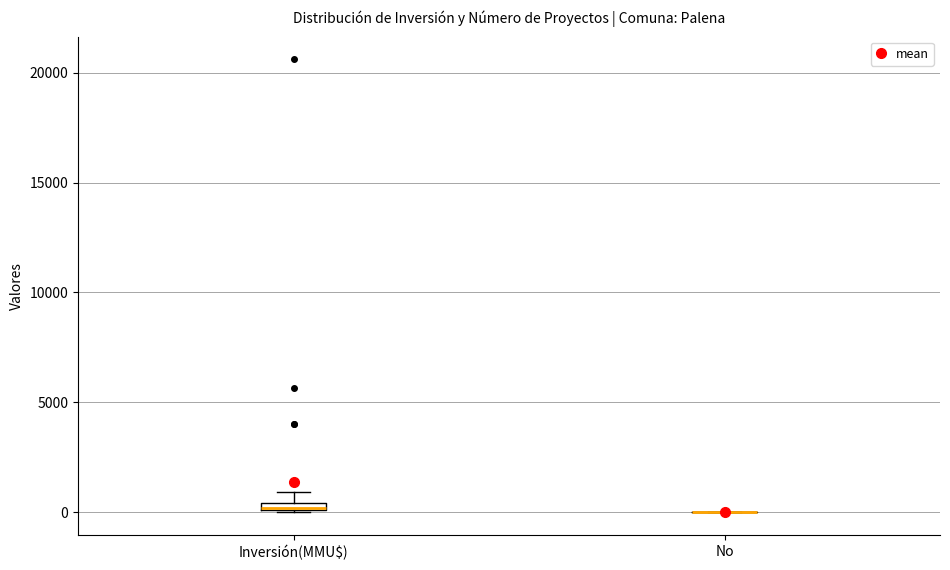

Where is the upper edge of the box for Inversión(MMU$) on the y-axis? The values are not printed on the chart, so give them approximately, as read against the axis.

500